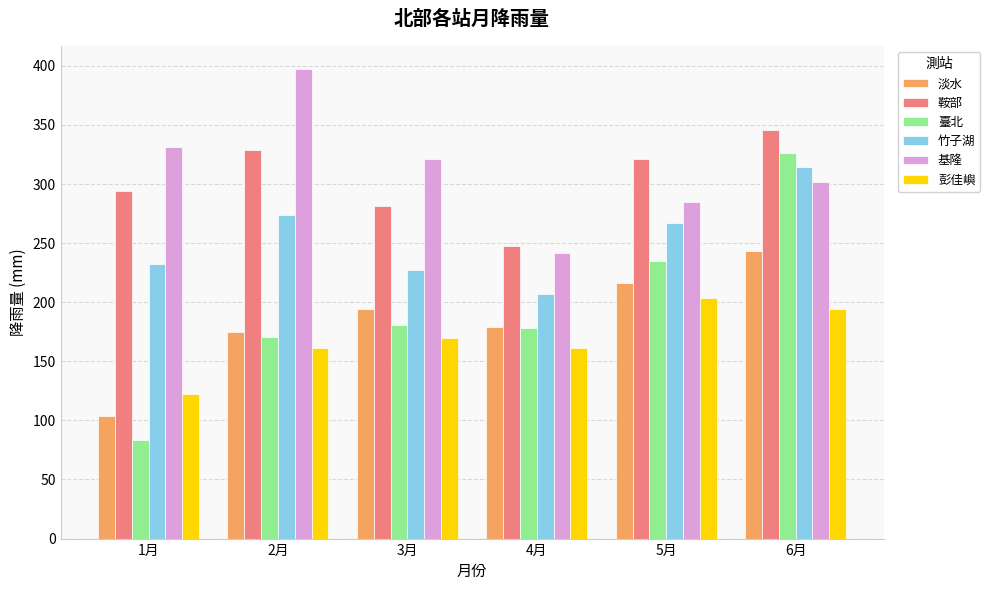

Is it true that 淡水 equals 77.4 at 5月?

False